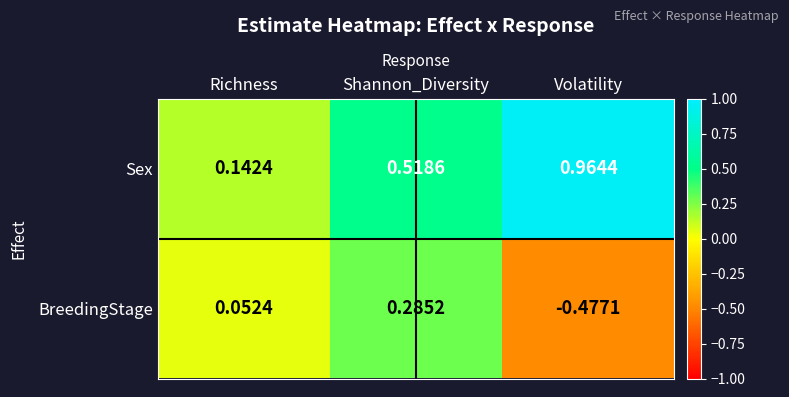

Rank the series at Richness from highest to lowest value.

Sex, BreedingStage